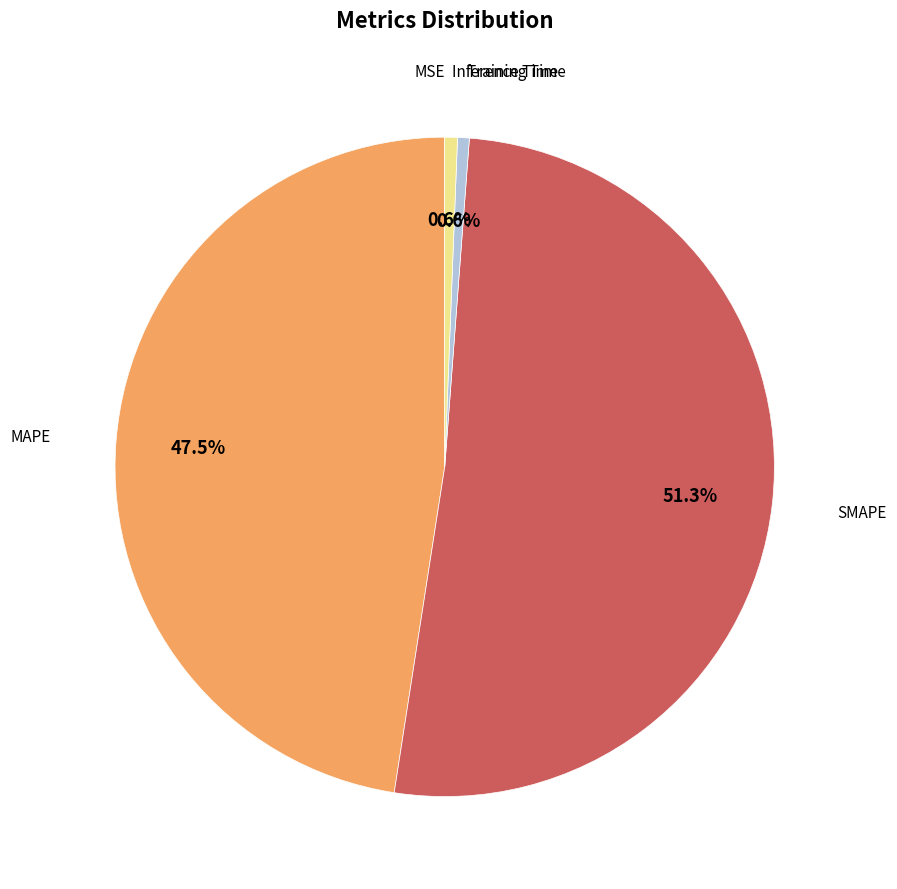

To the nearest percent, what is the average slice percentage?

20%